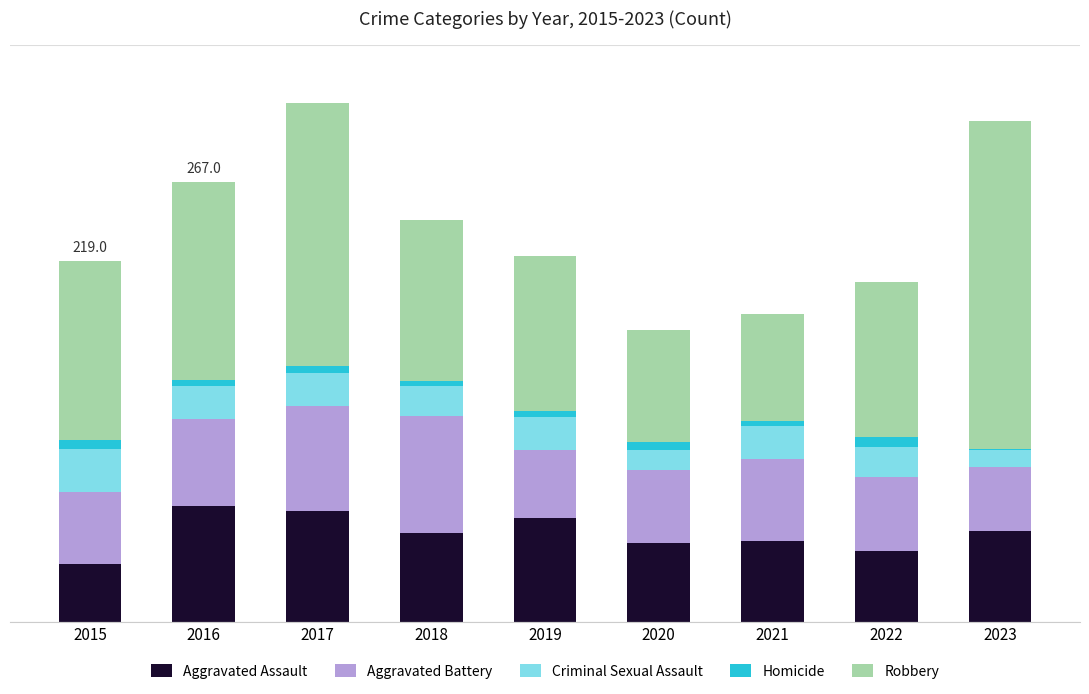

At which label is Criminal Sexual Assault closest to 18?

2018